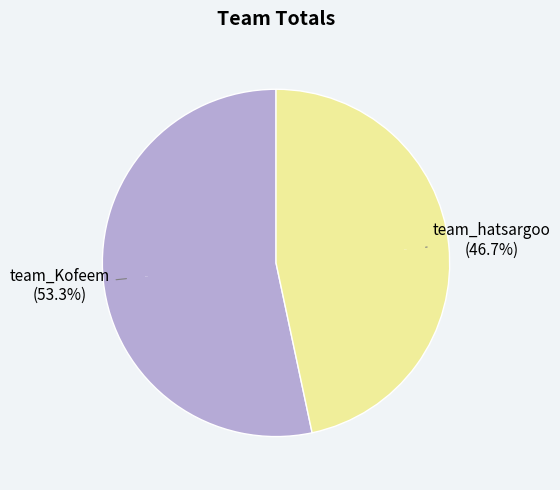

To the nearest percent, what portion does team_Kofeem represent?

53%